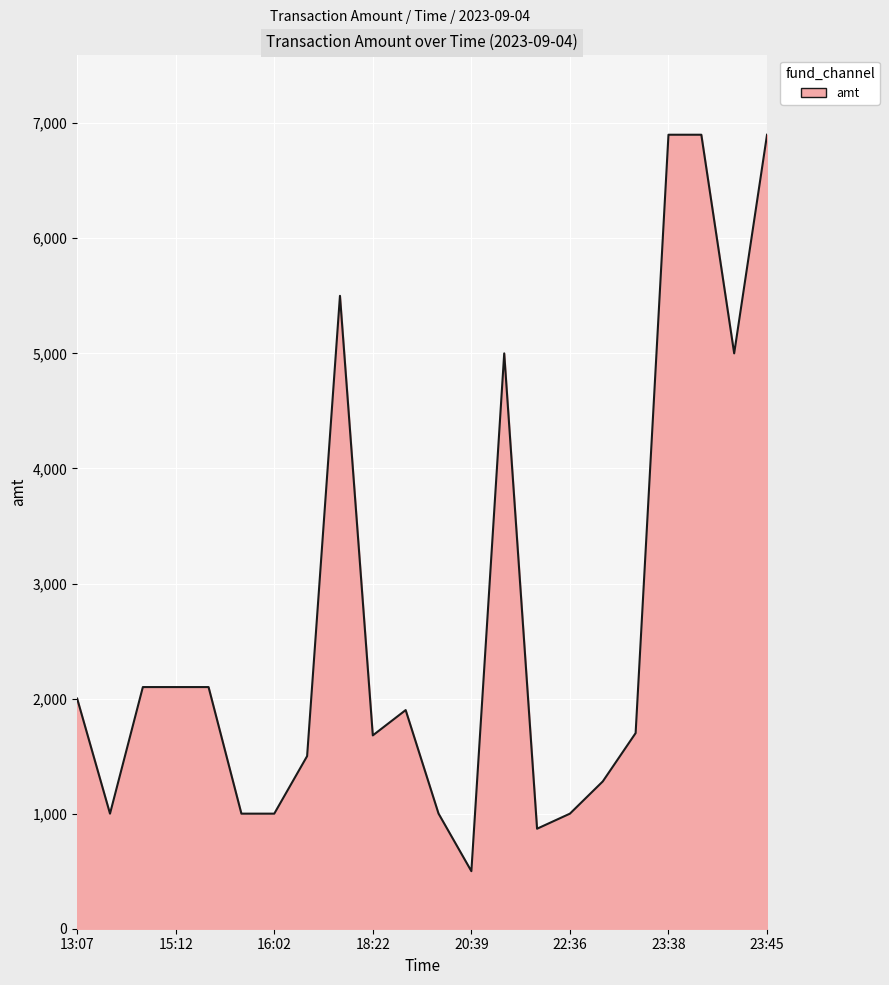

True or false: the data has more than 1 interior local peaks.

True